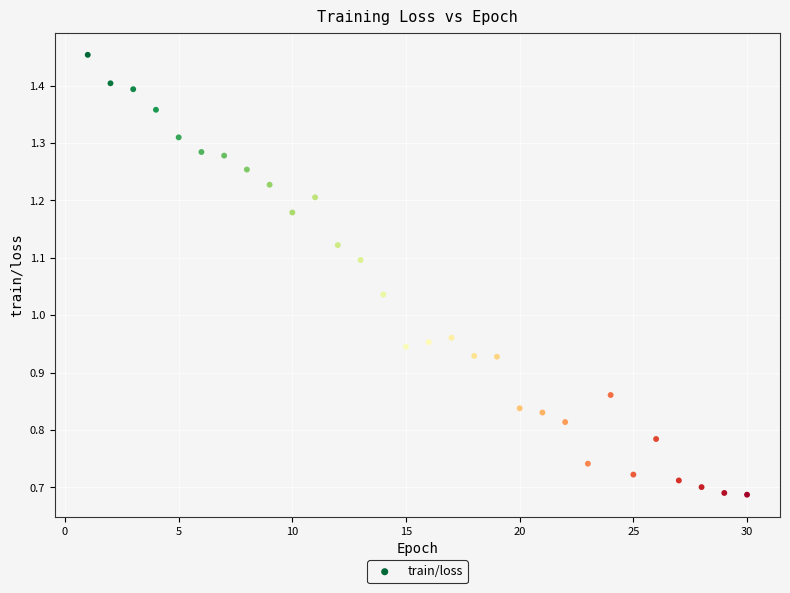

What is the range of X values (max minus min)?

29.0